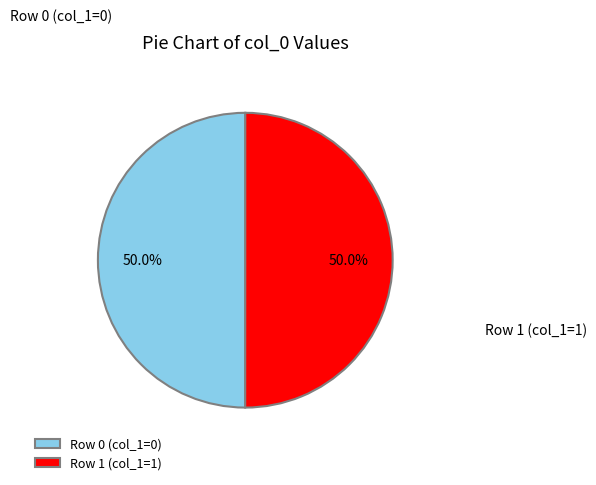

Approximately how many times larger is the value at Row 0 (col_1=0) compared to Row 1 (col_1=1)?

1.0